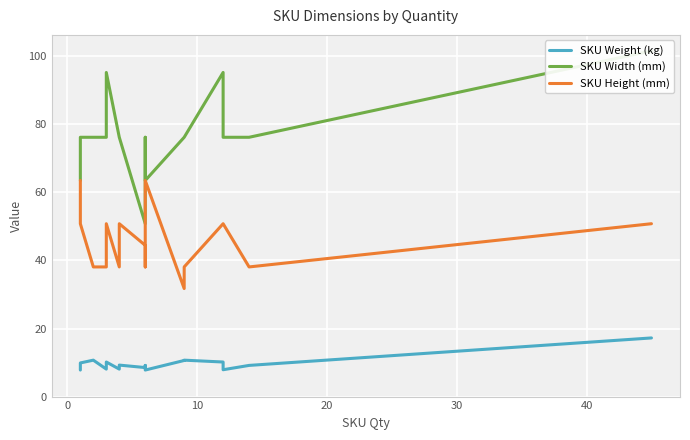

What is the average value of the SKU Weight (kg) series?

9.8